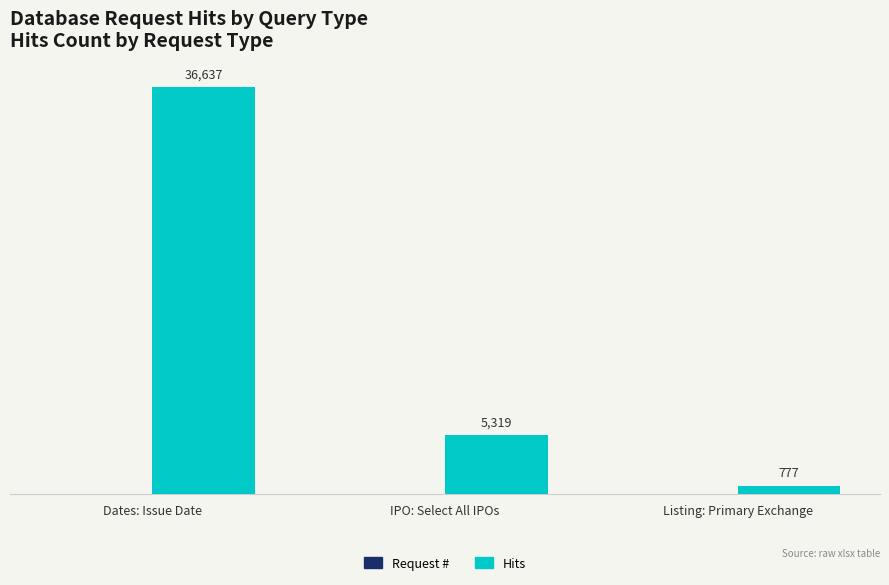

Which series has the largest range (max minus min)?

Hits